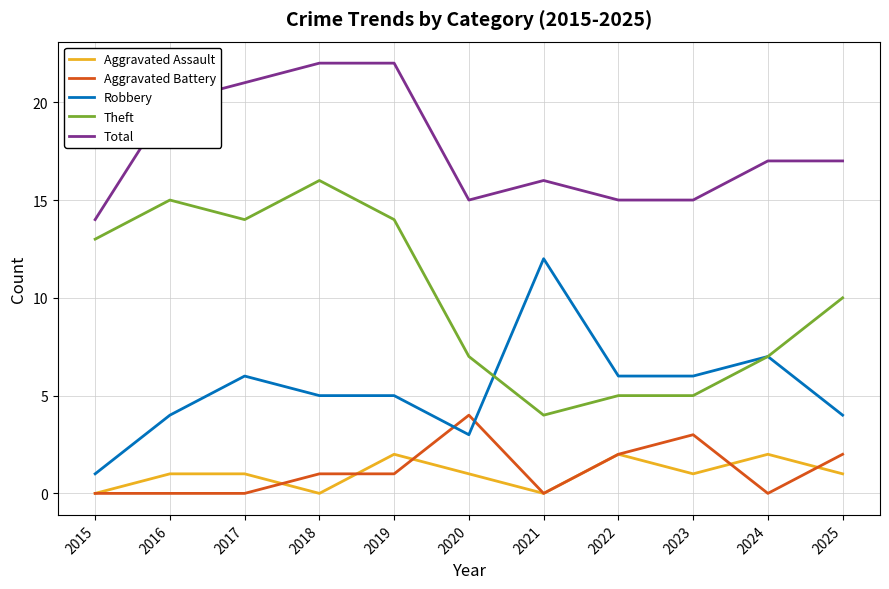

True or false: Theft and Total cross at least once.

False